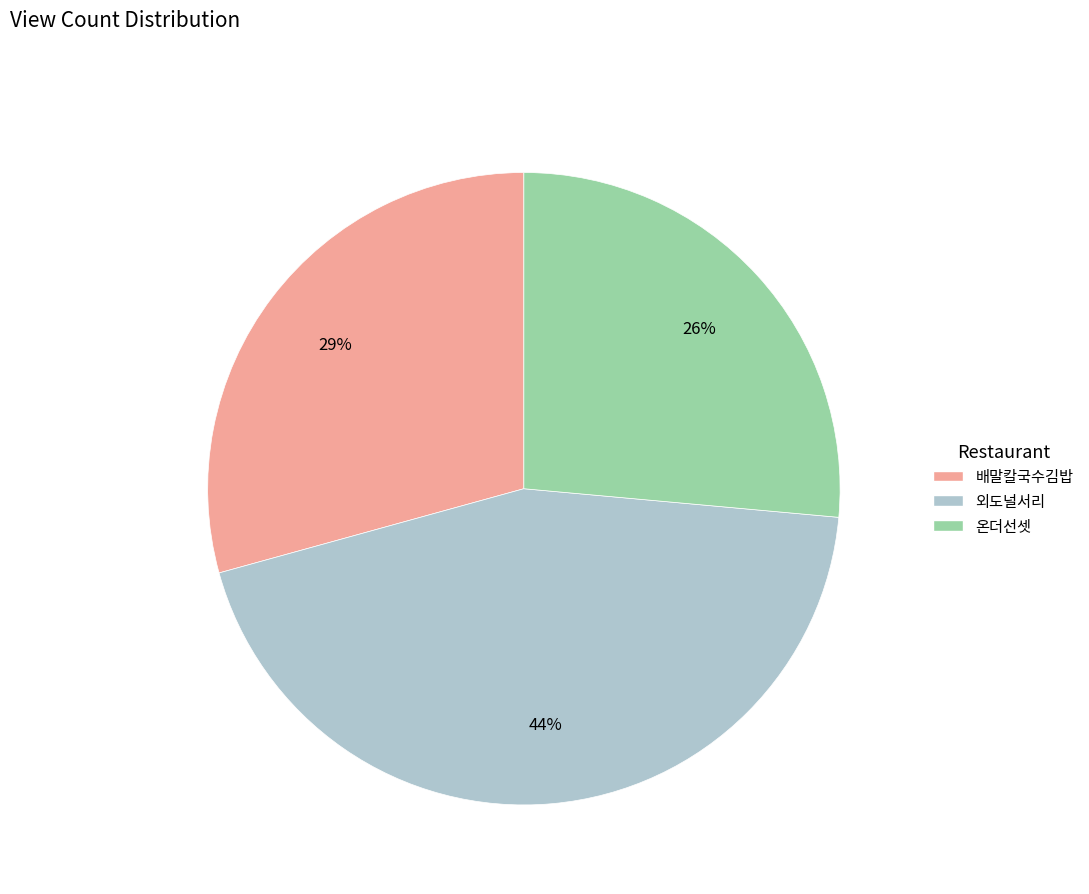

True or false: 외도널서리 accounts for 38% of the total.

False